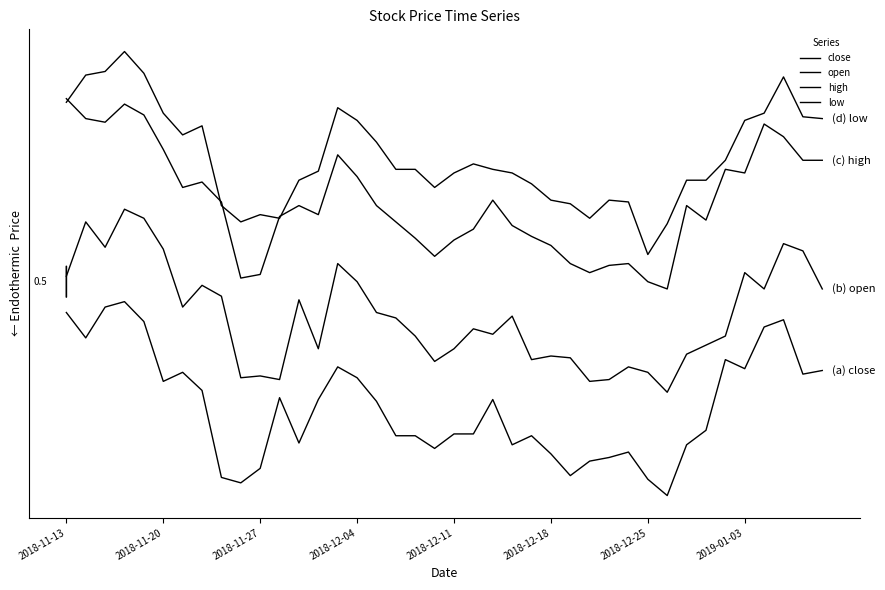

What is the difference between the maximum and minimum values in the low series?

1.1